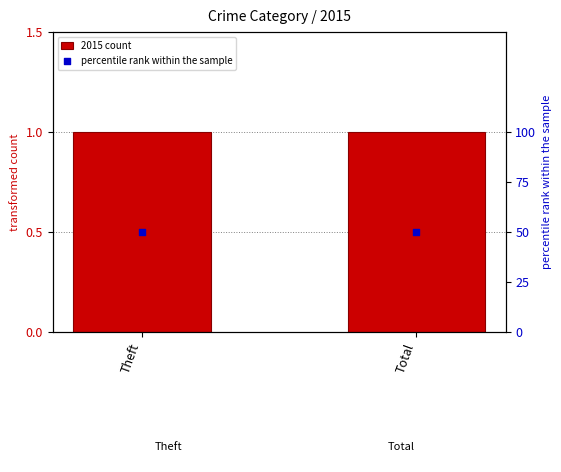

At which category is the sum across all series the highest?

Theft